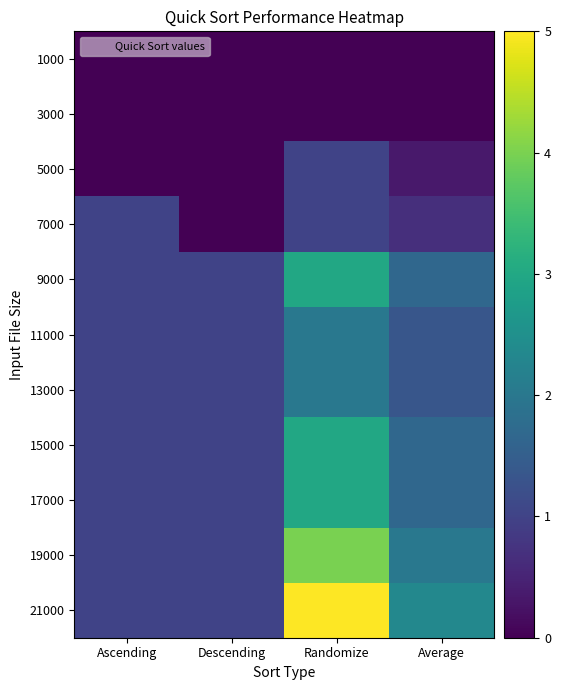

At which category is the sum across all series the highest?

Randomize